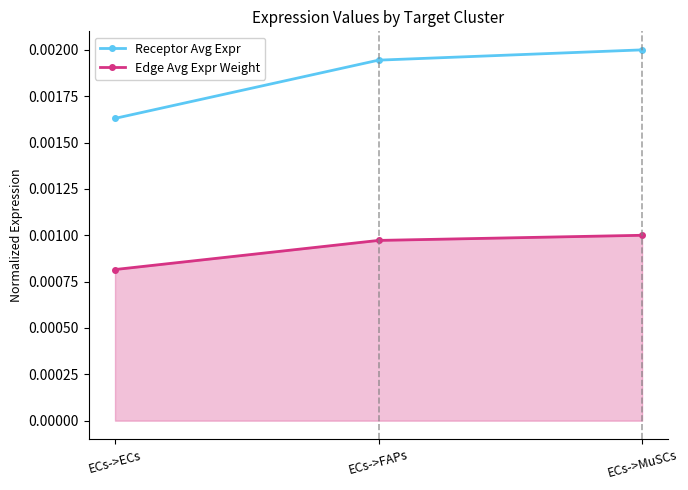

Is this an area chart (filled region under the line)?

No